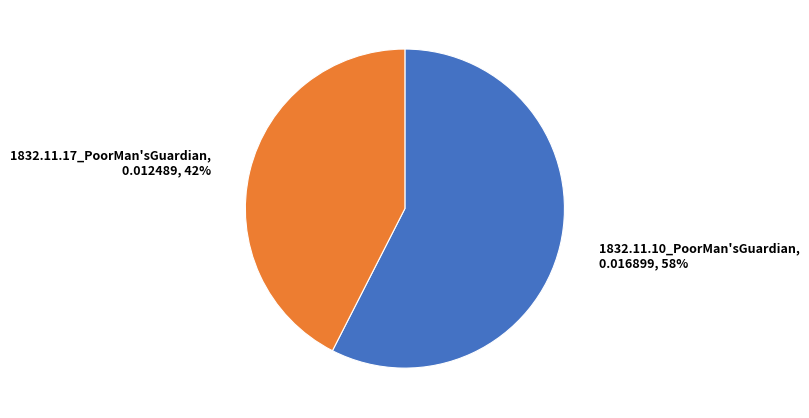

To the nearest percent, what portion does 1832.11.10_PoorMan'sGuardian represent?

58%